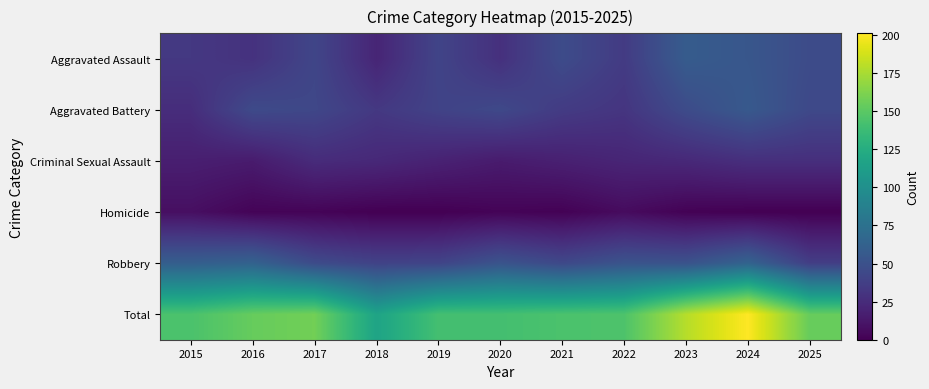

Reading left to right, what are all the values shown in this chart?

Aggravated Assault: 2015=33	2016=29	2017=42	2018=21	2019=41	2020=28	2021=46	2022=35	2023=58	2024=54	2025=46
Aggravated Battery: 2015=26	2016=45	2017=43	2018=33	2019=40	2020=44	2021=35	2022=31	2023=46	2024=56	2025=44
Criminal Sexual Assault: 2015=17	2016=15	2017=25	2018=23	2019=19	2020=15	2021=18	2022=21	2023=23	2024=27	2025=27
Homicide: 2015=8	2016=2	2017=2	2018=0	2019=0	2020=2	2021=1	2022=6	2023=1	2024=0	2025=0
Robbery: 2015=60	2016=63	2017=46	2018=40	2019=41	2020=52	2021=44	2022=52	2023=51	2024=64	2025=37
Total: 2015=144	2016=154	2017=158	2018=117	2019=141	2020=141	2021=144	2022=145	2023=179	2024=201	2025=154